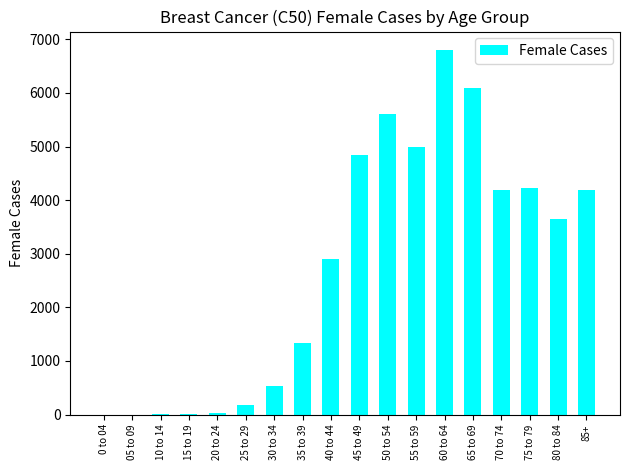

How many categories are shown in the chart?

18